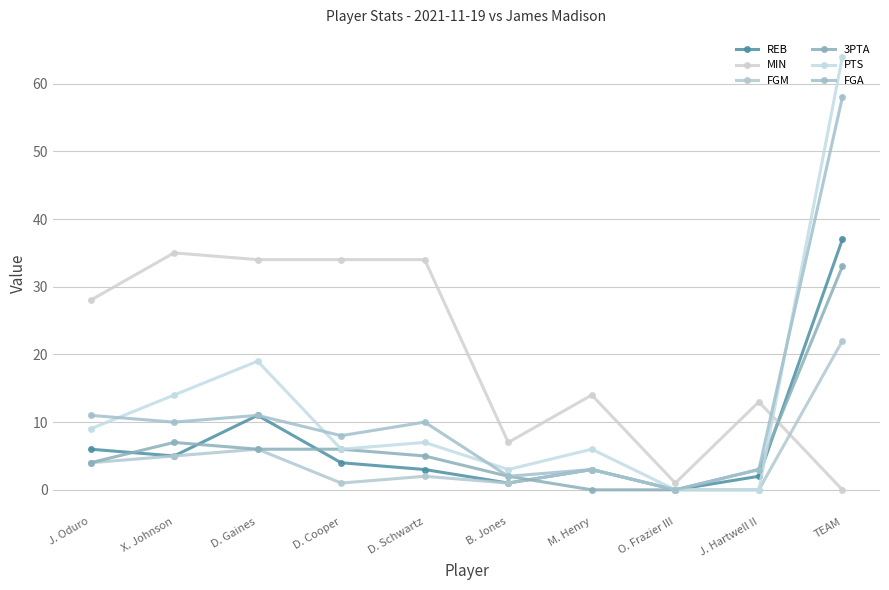

How many lines are shown in the chart?

6